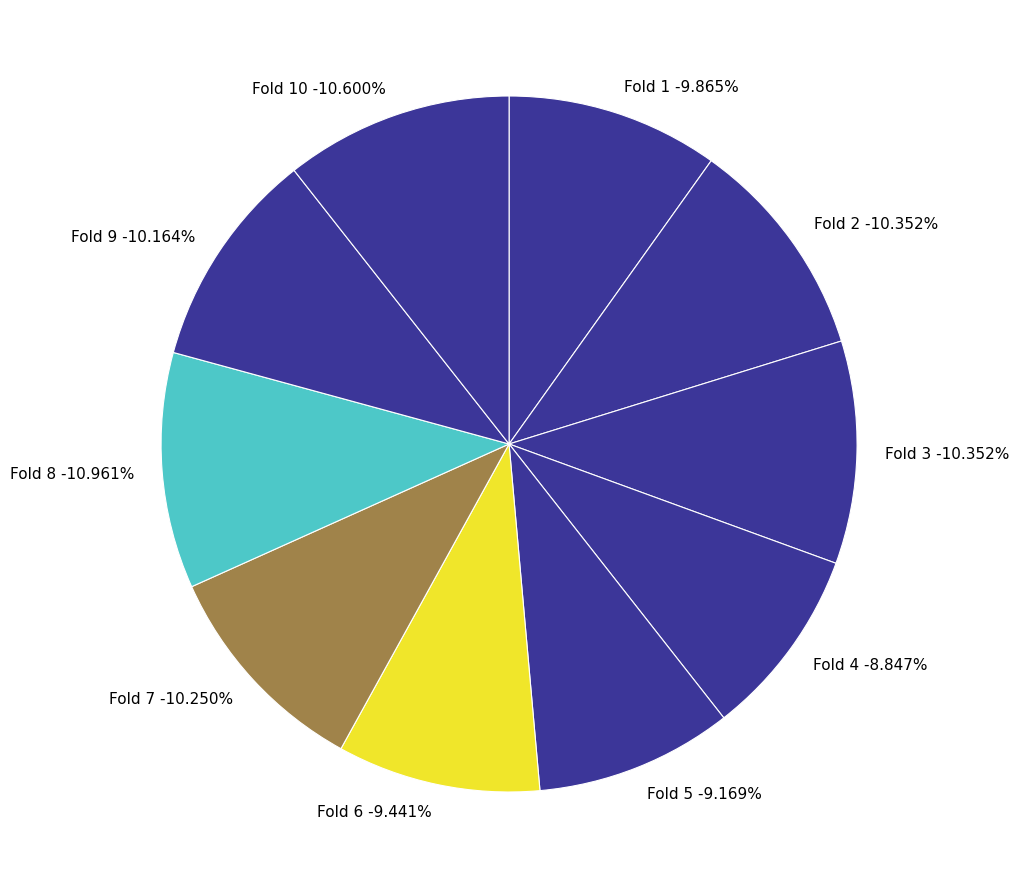

Does any single category account for the majority?

No